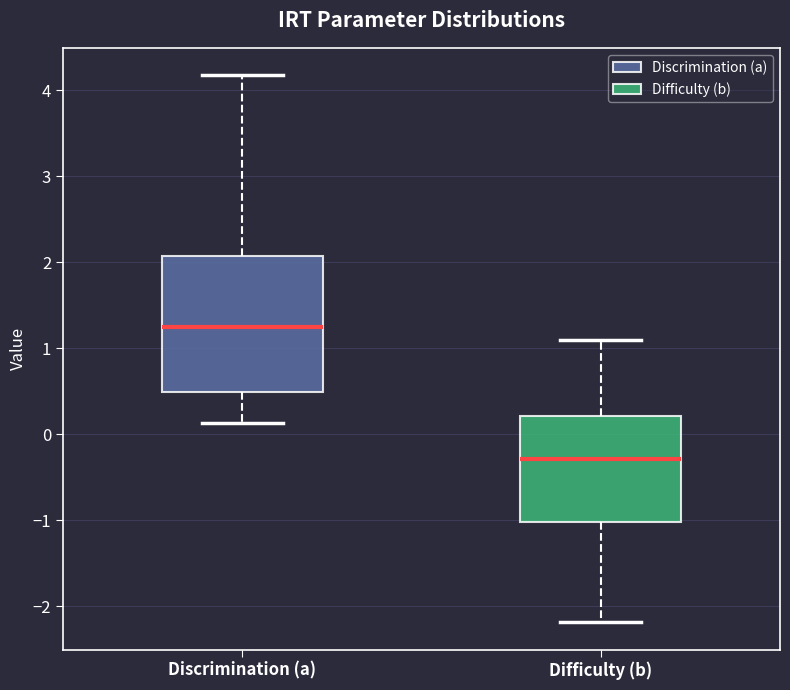

Which box has the highest median line?

Discrimination (a)